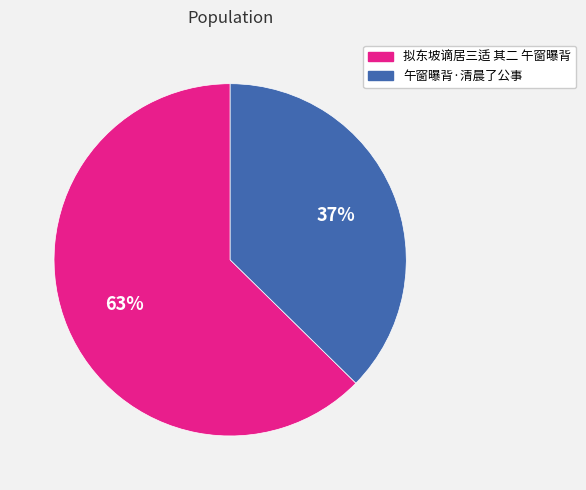

The 拟东坡谪居三适 其二 午窗曝背 slice represents 63% of the pie. True or false?

True